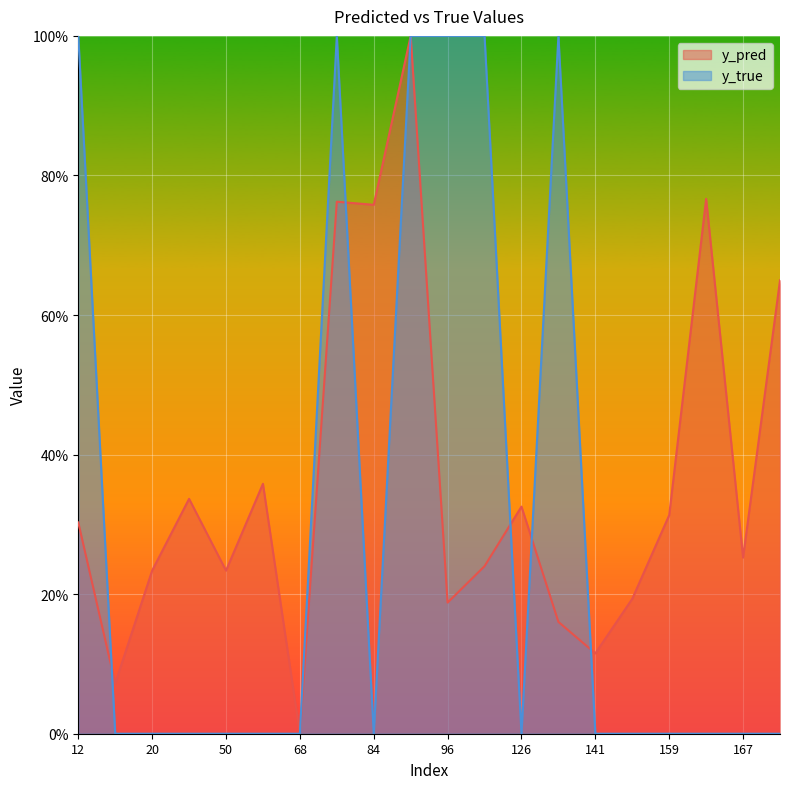

What is the spread (max minus min) of values at 167?

25.3